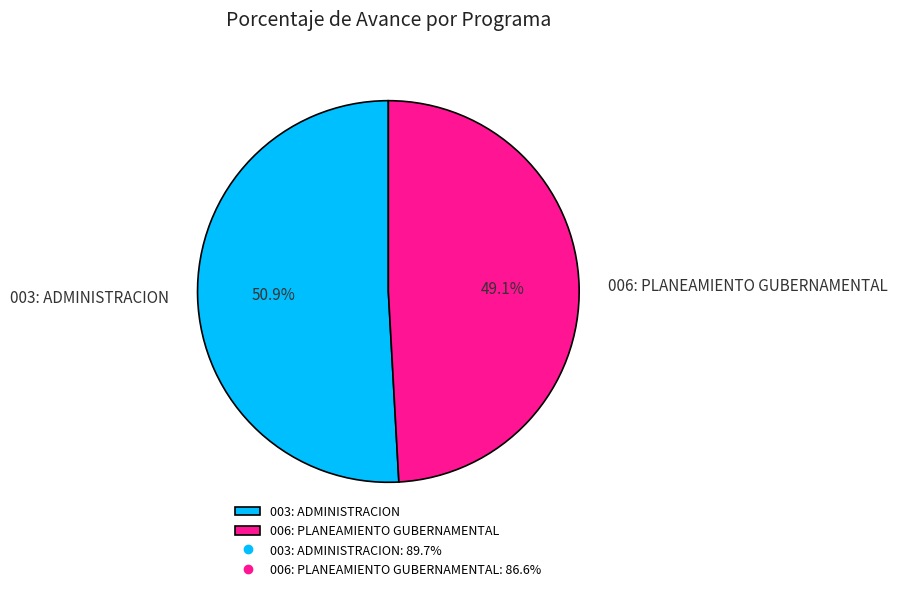

Do 003: ADMINISTRACION and 006: PLANEAMIENTO GUBERNAMENTAL together represent more than half of the pie?

Yes